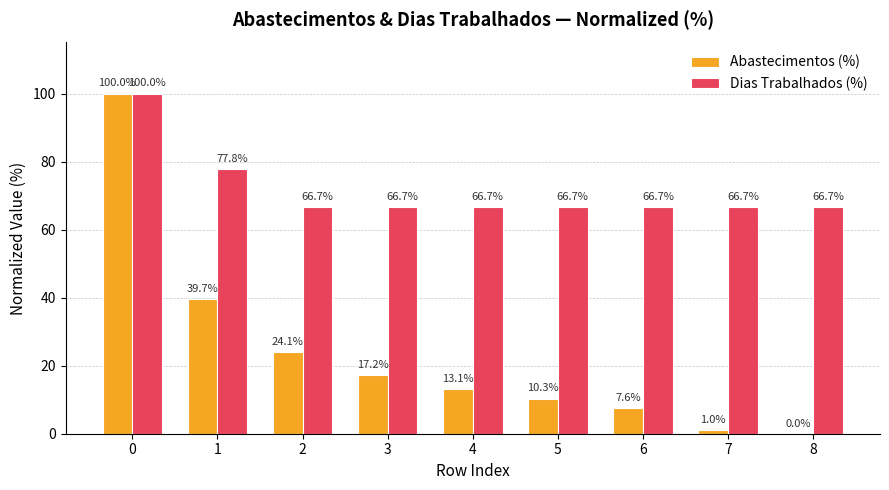

Between 0 and 5, which series saw the biggest shift?

Abastecimentos (%)